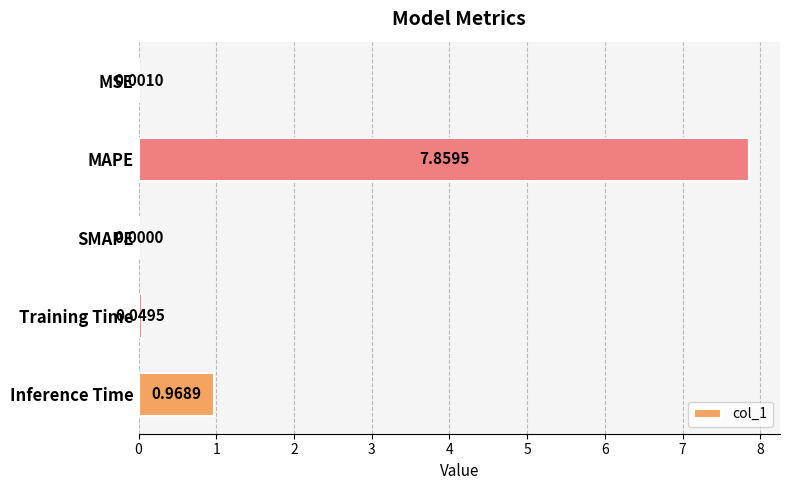

What is the sum of all values?

8.9